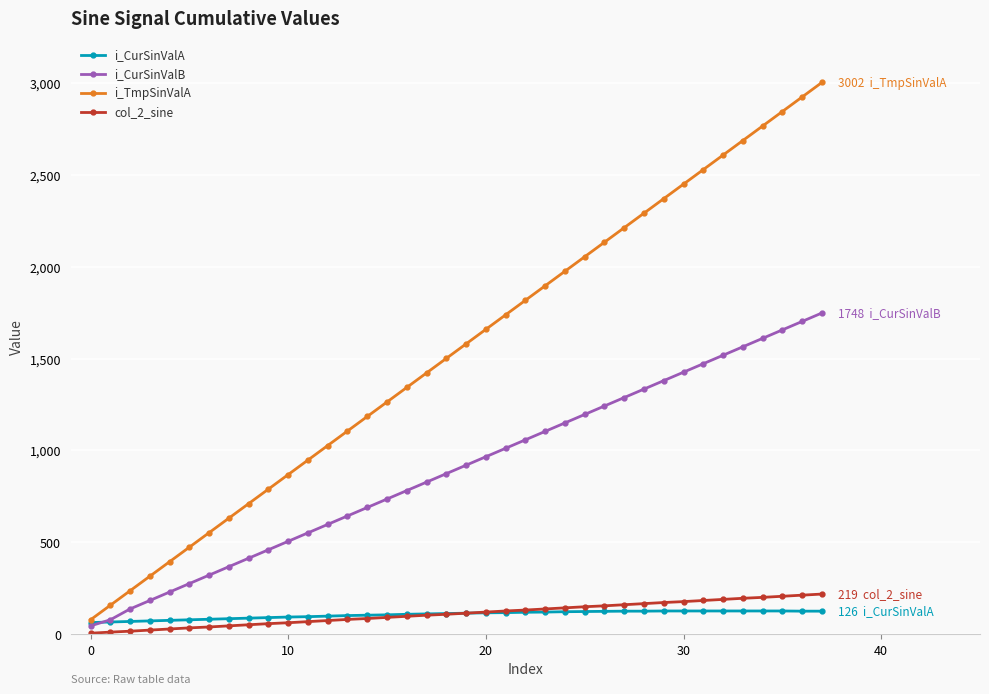

What is the lowest value of the i_CurSinValA series?

64